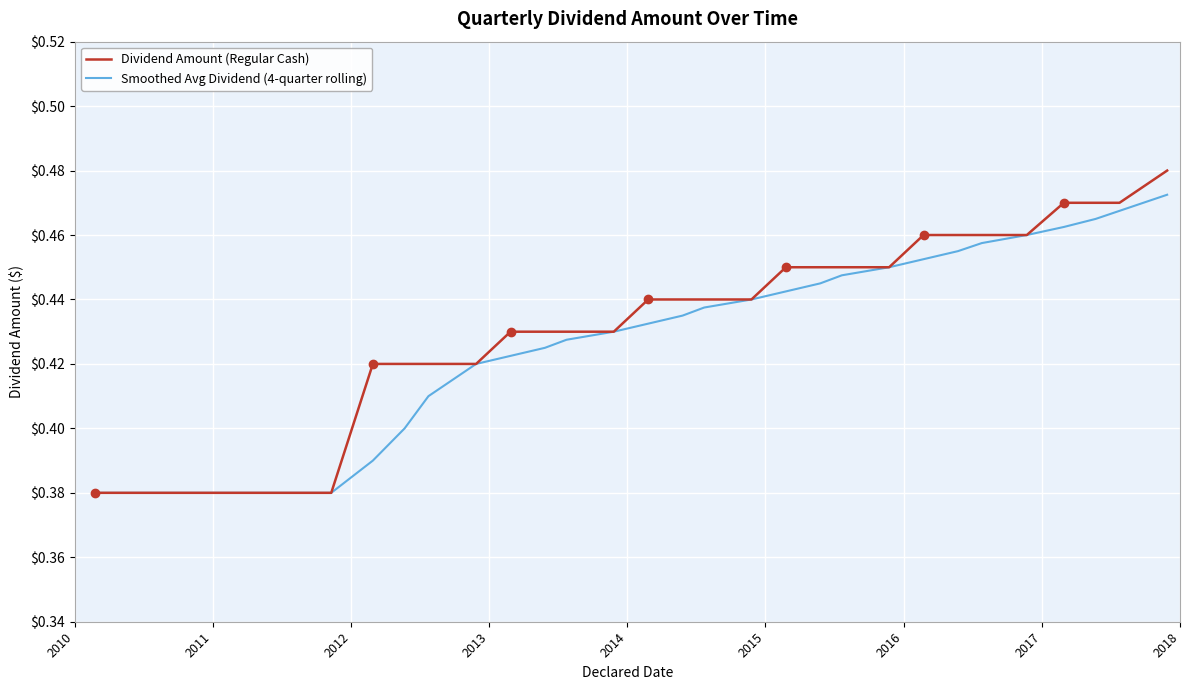

Does the chart have visible grid lines?

Yes